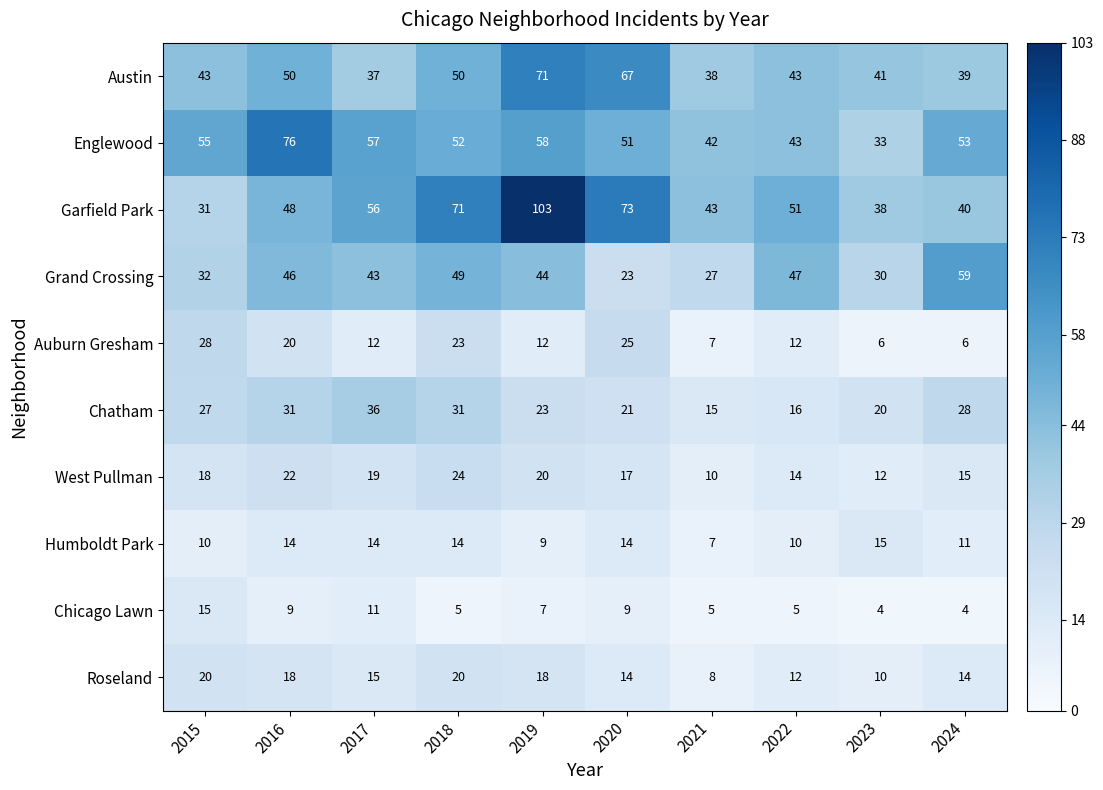

At which category is the sum across all series the highest?

2019